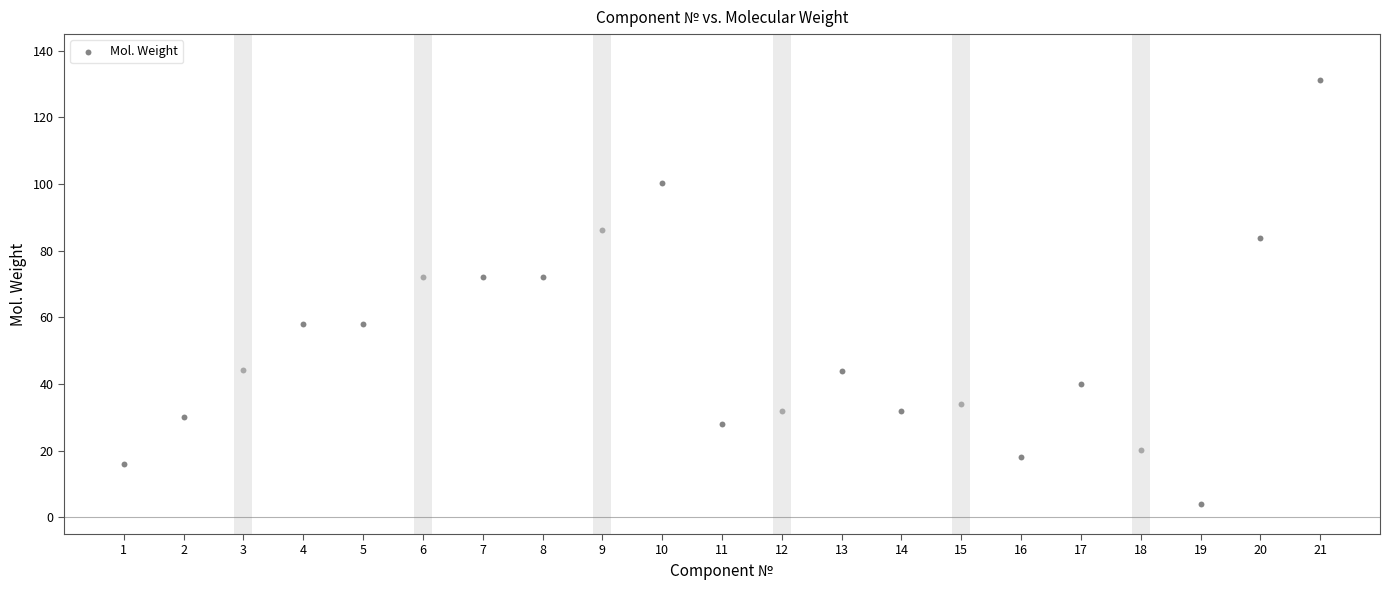

What is the range of X values (max minus min)?

20.0